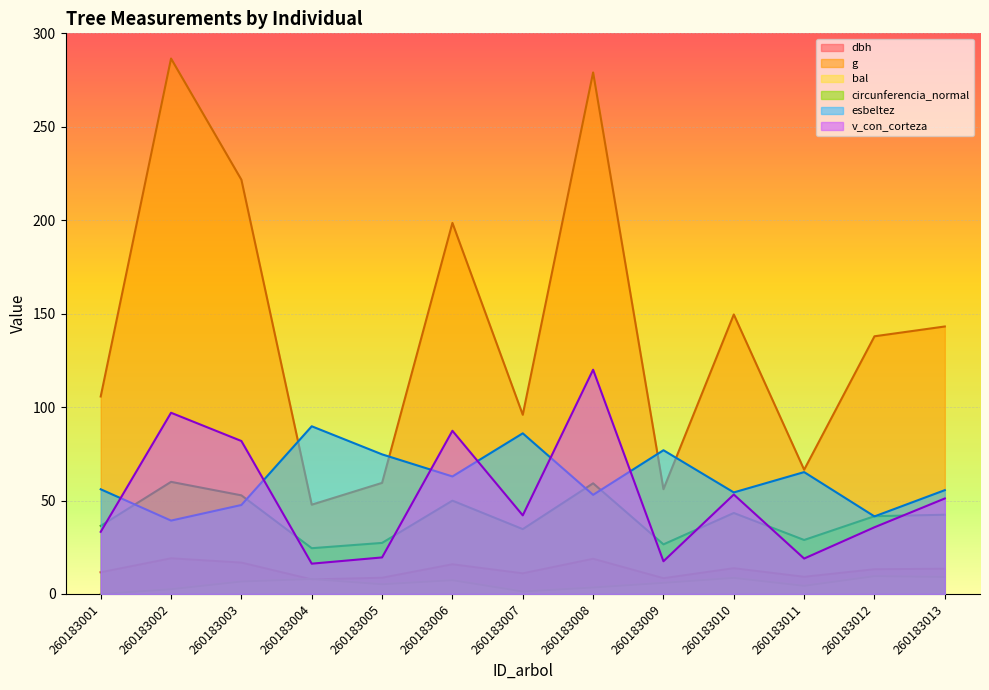

Is the value of bal at 260183008 greater than the value of esbeltez at 260183001?

No